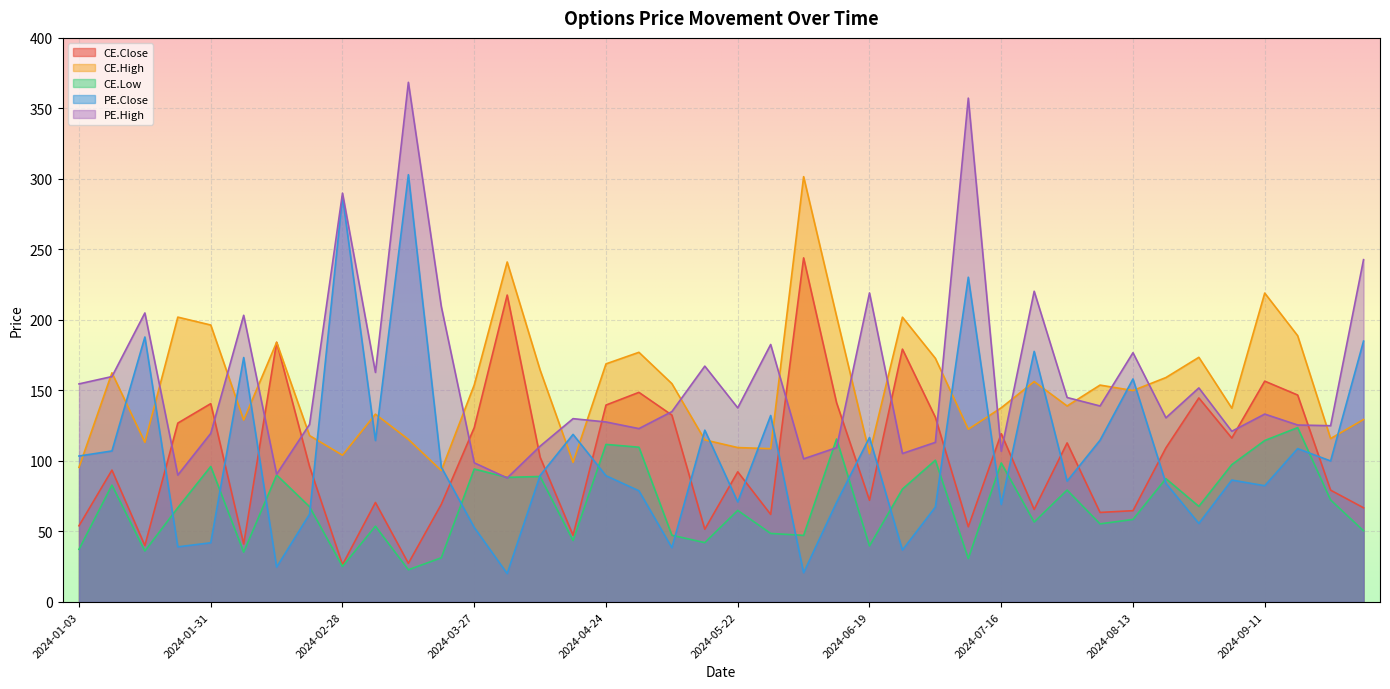

Rank the categories by CE.Close value from lowest to highest.

2024-02-28, 2024-03-13, 2024-01-17, 2024-02-07, 2024-04-16, 2024-05-15, 2024-07-10, 2024-01-03, 2024-05-29, 2024-08-07, 2024-08-13, 2024-07-24, 2024-10-01, 2024-03-20, 2024-03-06, 2024-06-19, 2024-09-25, 2024-05-22, 2024-01-10, 2024-02-21, 2024-04-09, 2024-08-21, 2024-07-31, 2024-09-04, 2024-07-16, 2024-03-27, 2024-01-24, 2024-07-03, 2024-05-08, 2024-04-24, 2024-01-31, 2024-06-12, 2024-08-28, 2024-09-18, 2024-04-30, 2024-09-11, 2024-06-26, 2024-02-14, 2024-04-03, 2024-06-05